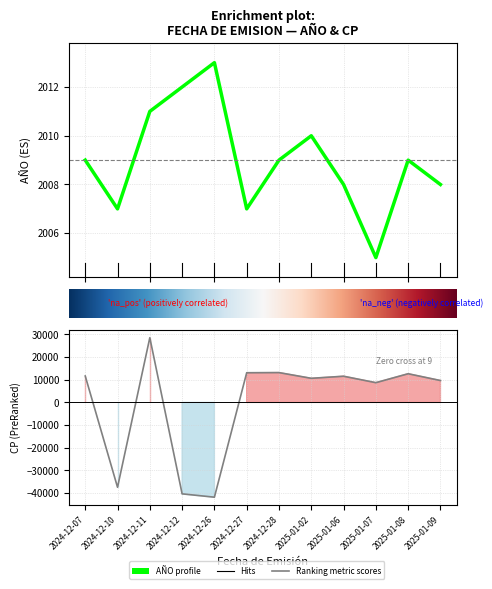

What is the average value of the AÑO series?

2009.0